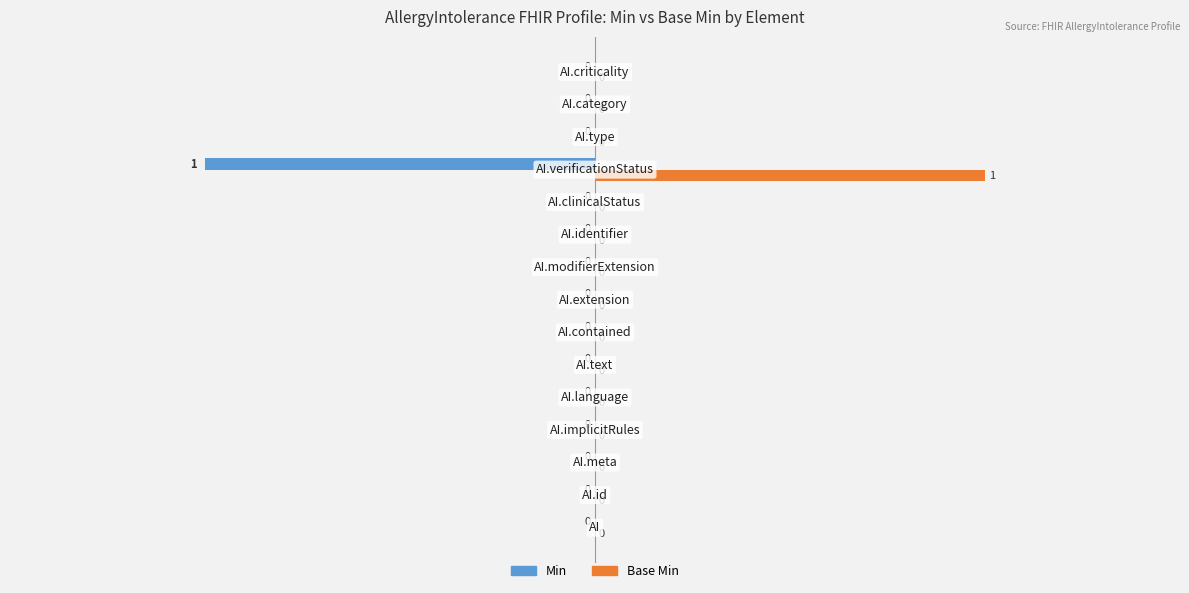

How many Min values are between 0 and 1?

14